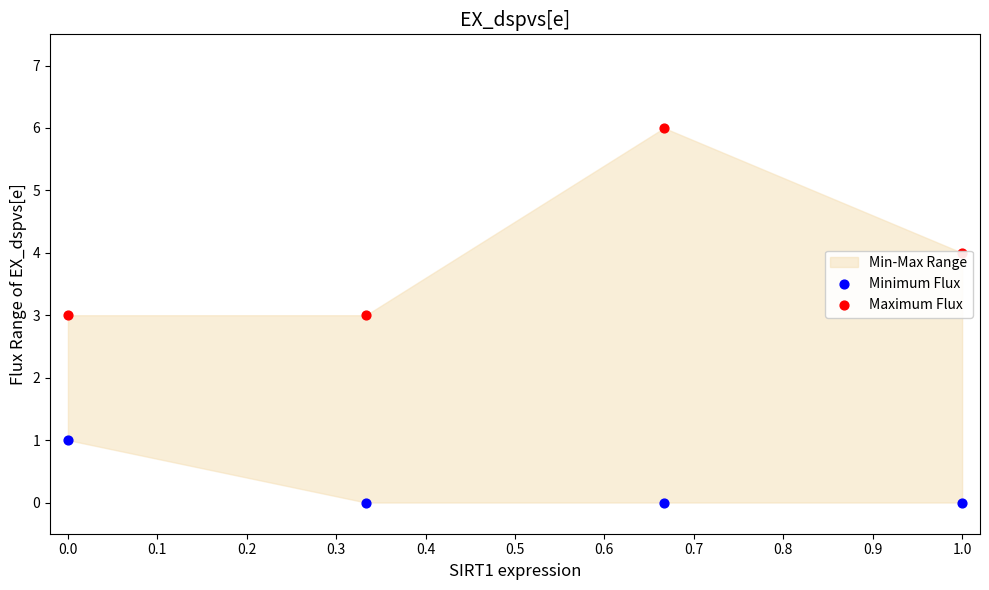

Which series contains the lowest Y value?

Minimum Flux